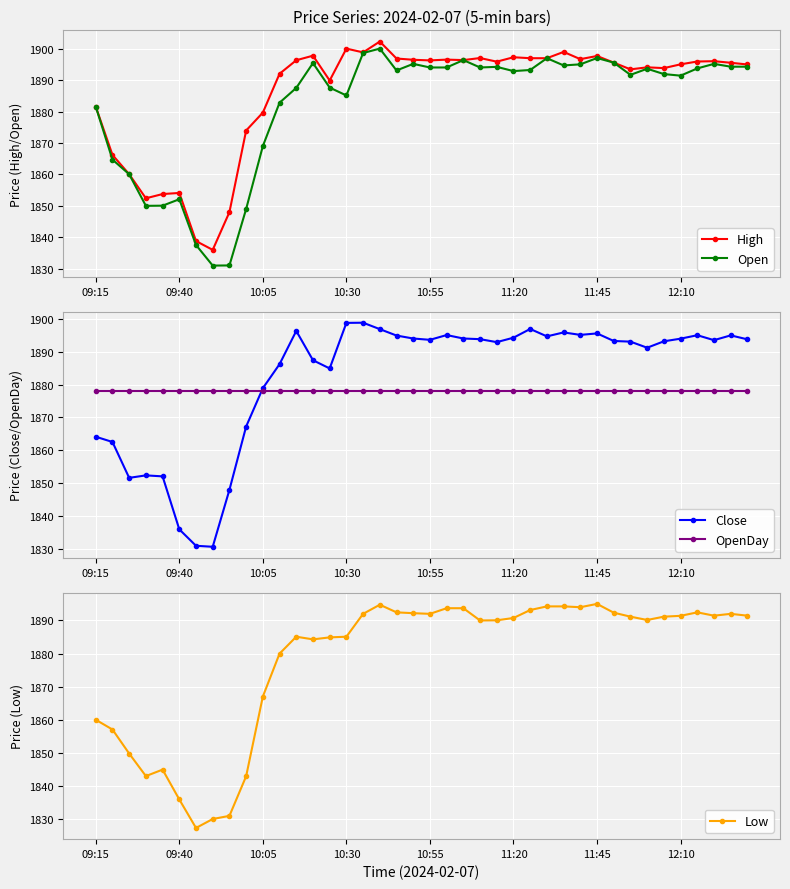

After their last crossing, which series has the higher values: Low or OpenDay?

Low